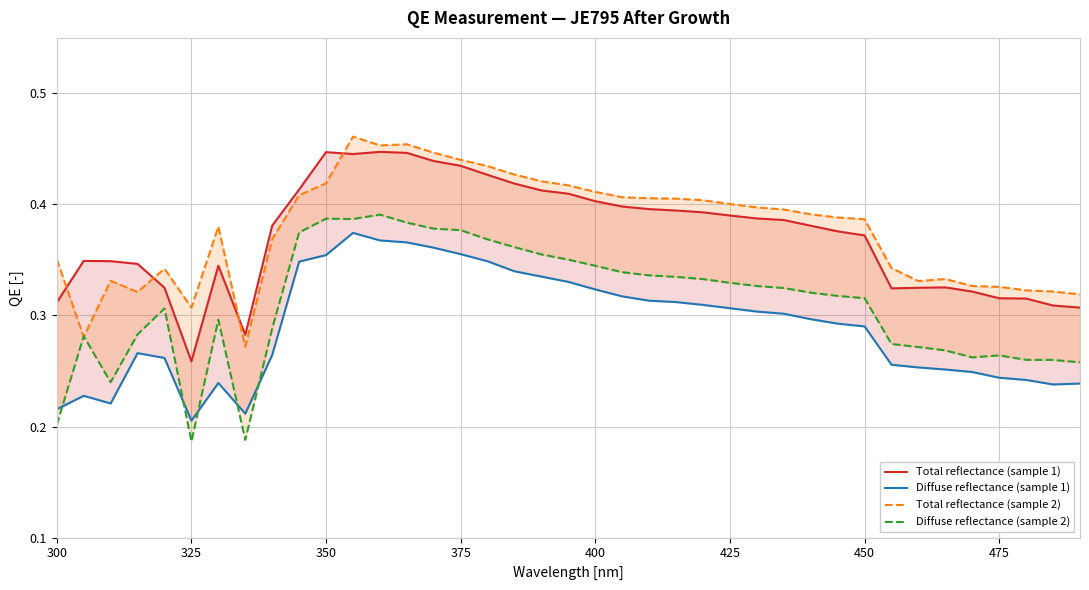

Which series has the largest range (max minus min)?

Diffuse reflectance (sample 2)